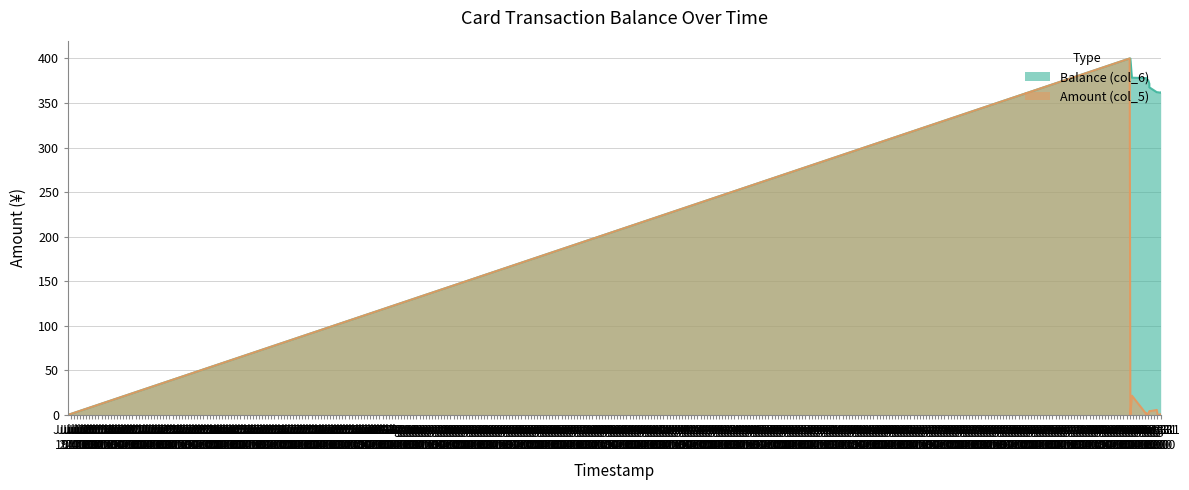

The Balance (col_6) series shows 195.4 at 2014/08/31 09:16:40. True or false?

False